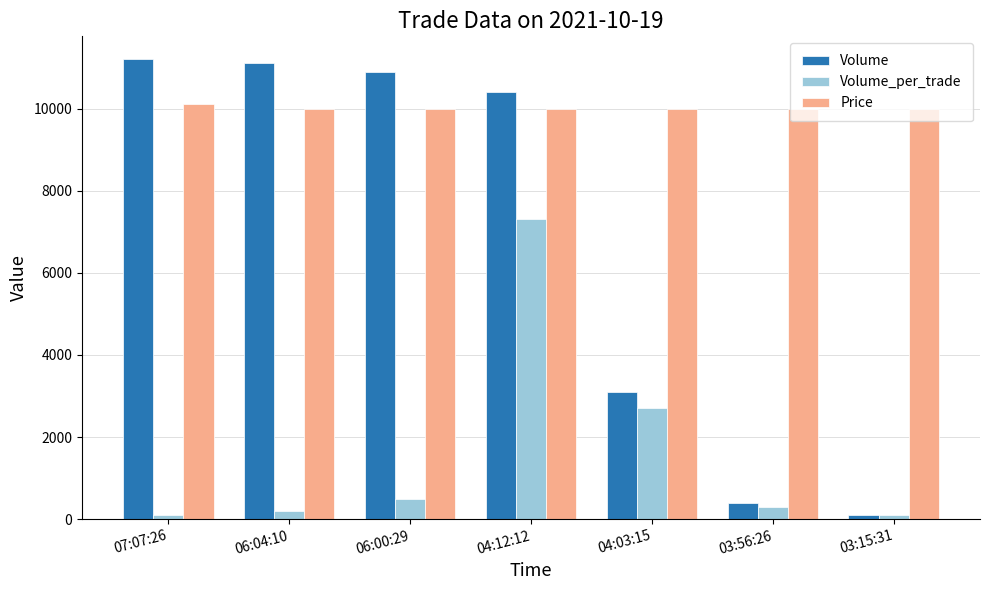

At which label is Volume closest to 5650?

04:03:15